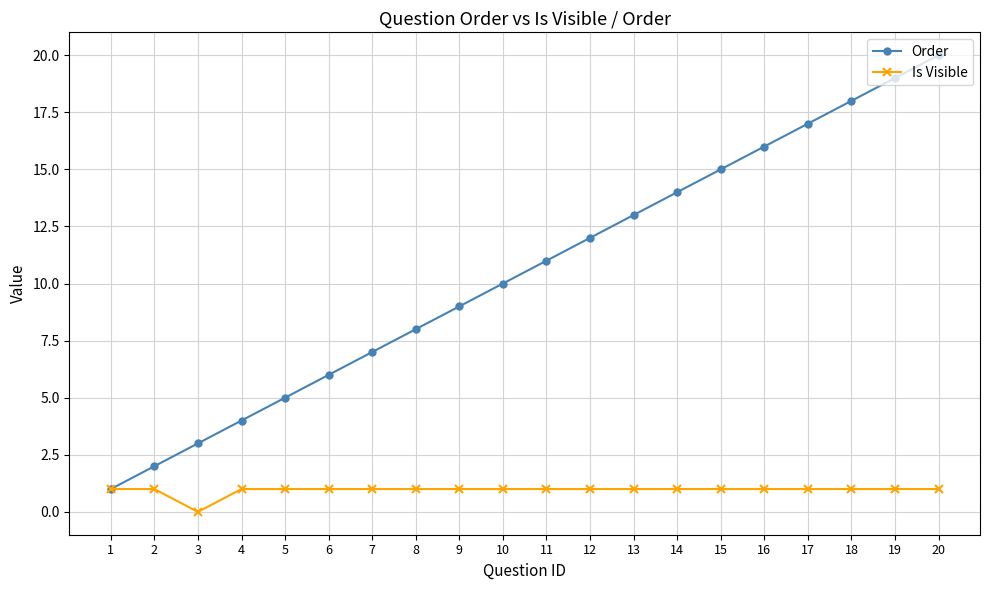

What are all the series names shown in the legend?

Order, Is Visible